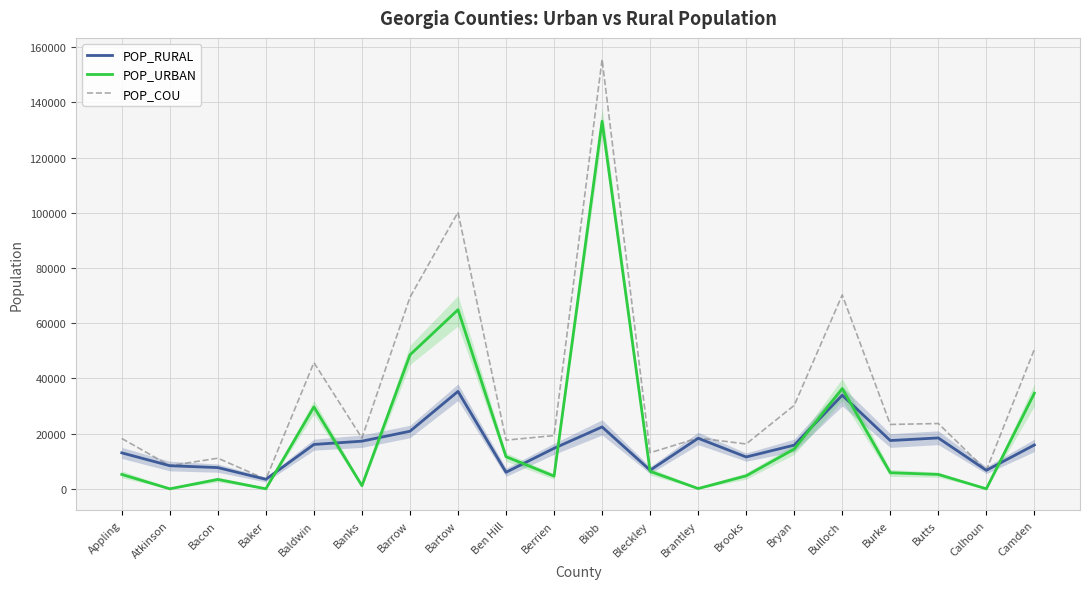

What is the difference between the second highest and minimum values in the POP_URBAN series?

64874